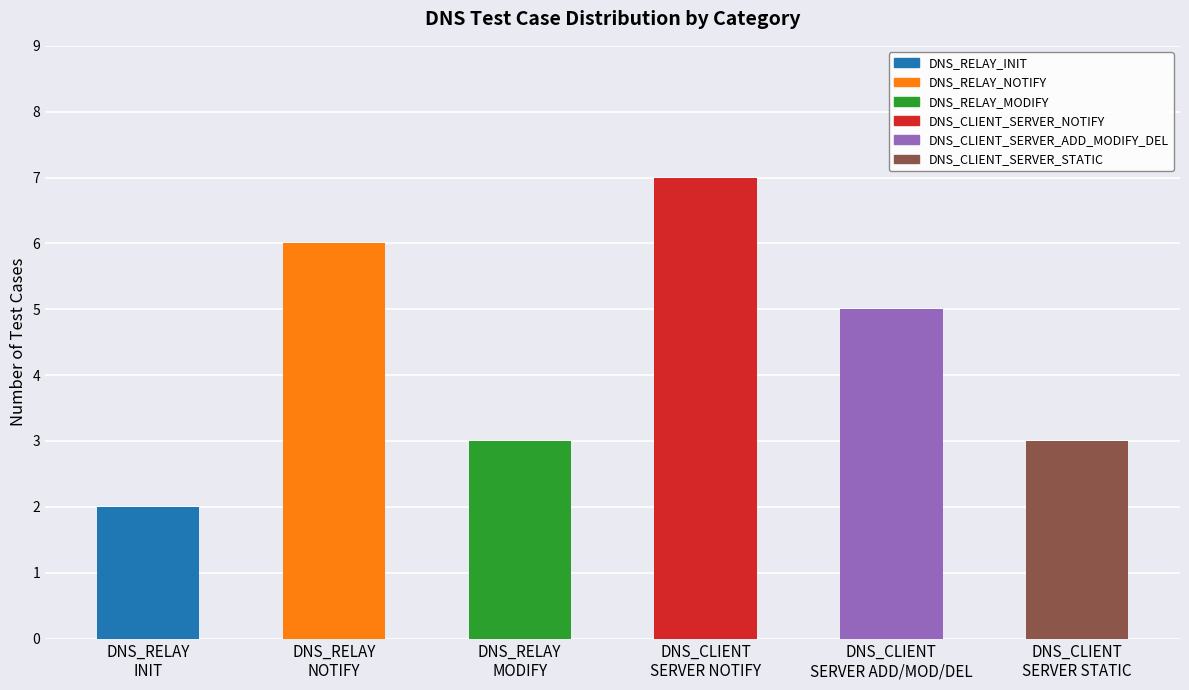

Which category has the highest value across all series?

DNS_CLIENT
SERVER NOTIFY